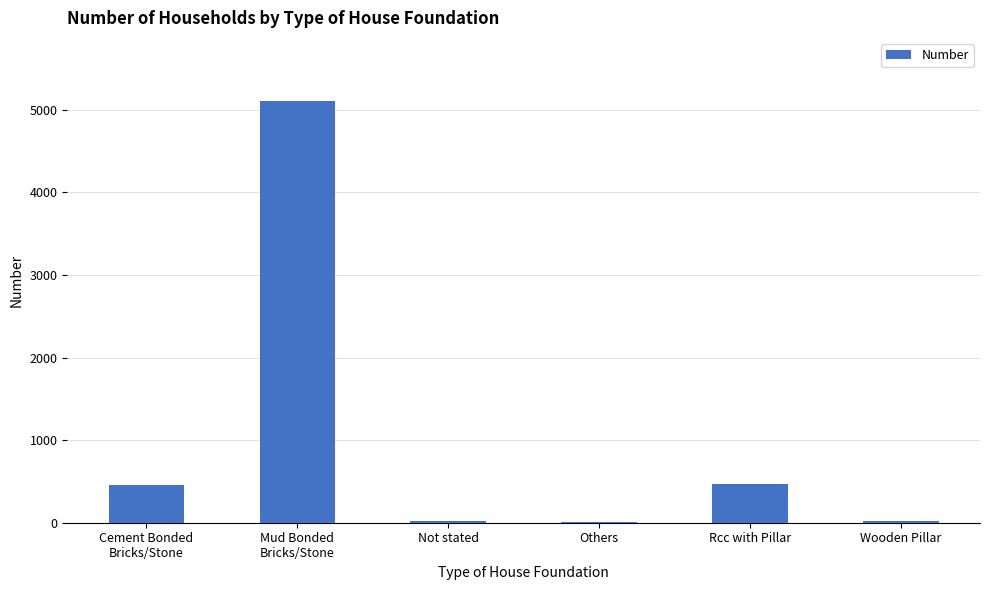

The chart shows a value of 470 at Rcc with Pillar. True or false?

True